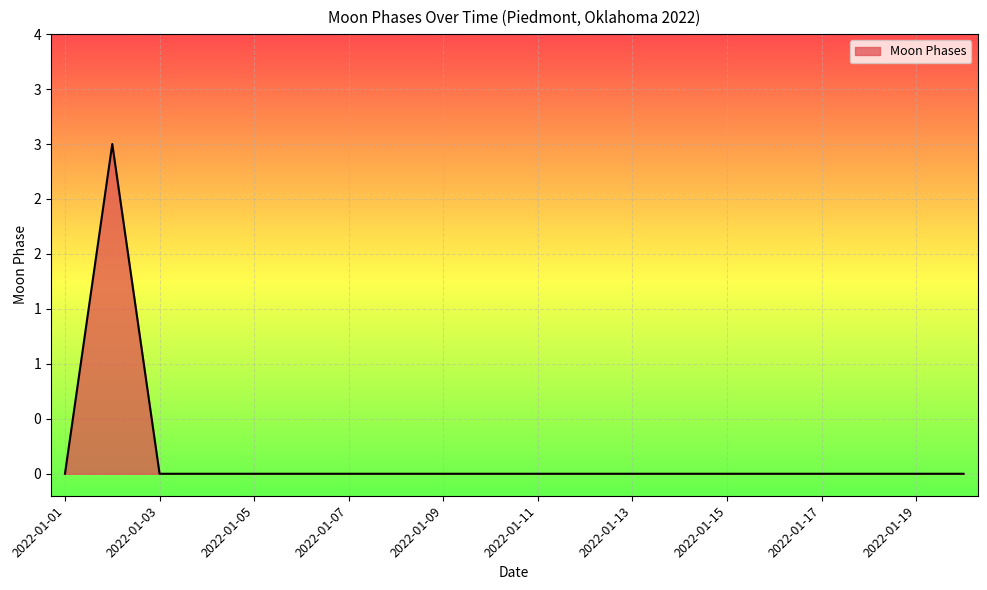

Does the chart have visible grid lines?

Yes